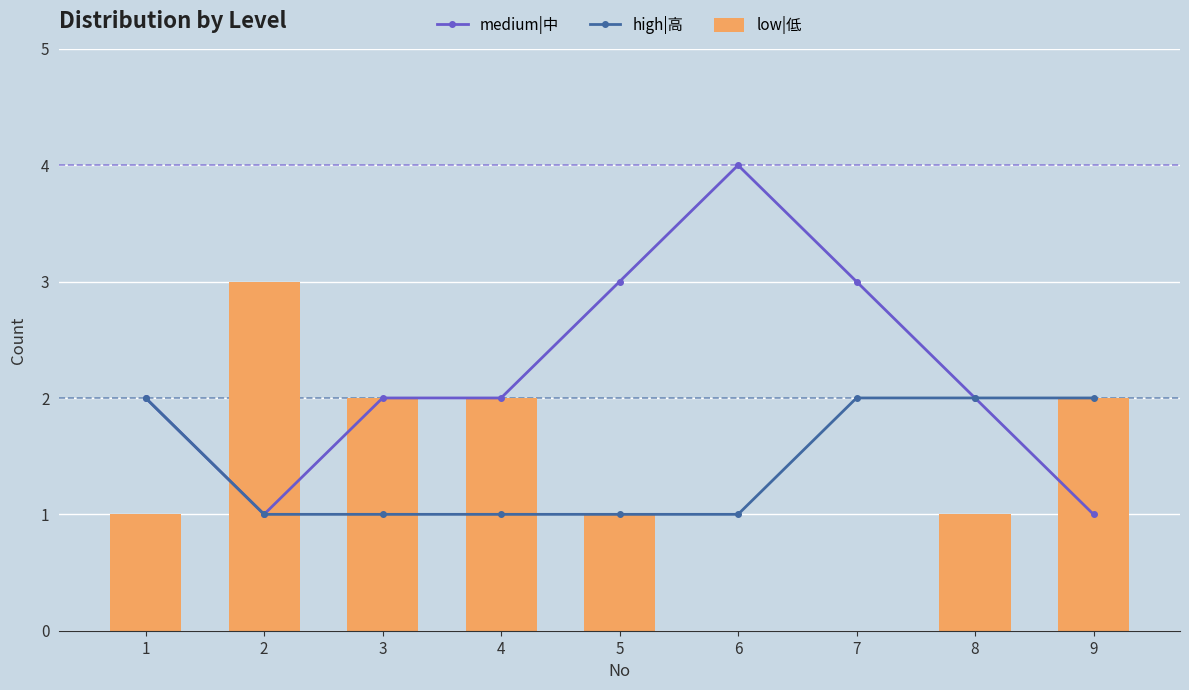

At how many categories does at least one series exceed 2?

4